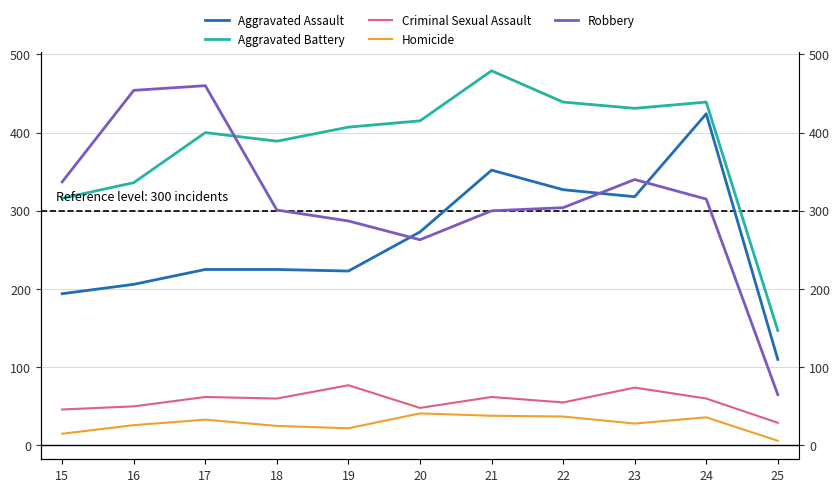

At which category is the sum across all series the highest?

24